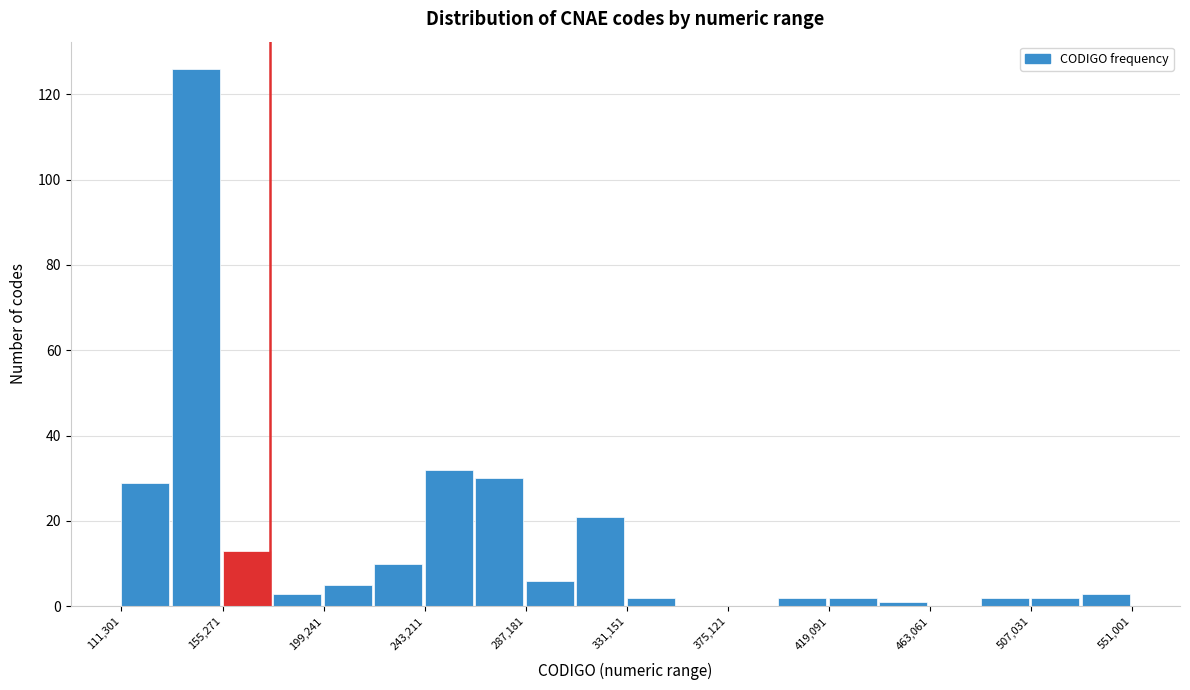

Which range on the x-axis has the tallest bar?

135000 to 155000